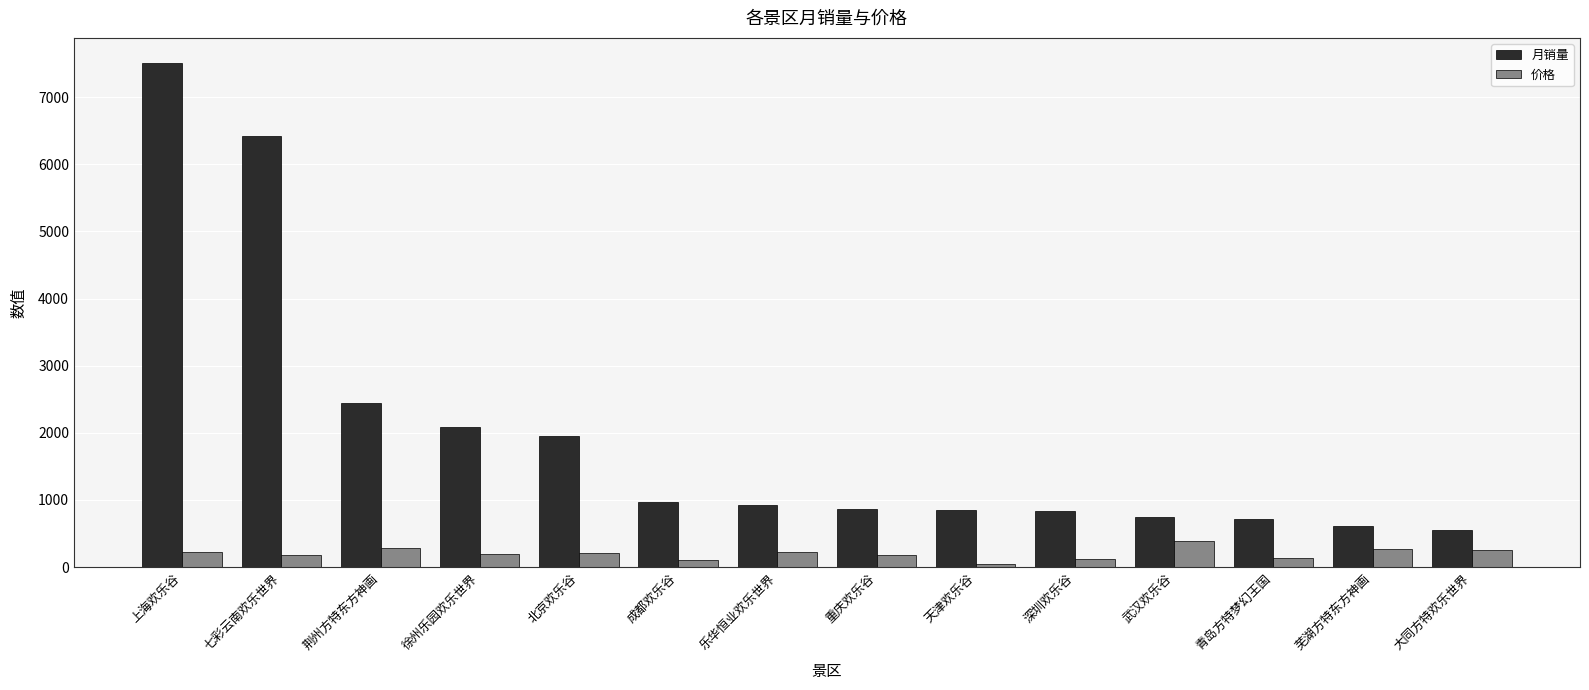

What is the sum of the 月销量 values at 深圳欢乐谷 and 北京欢乐谷?

2800.0